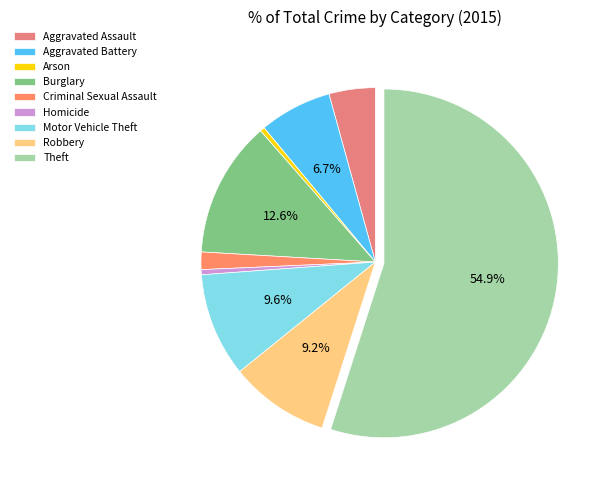

What percentage do Arson and Aggravated Assault together represent?

4.7%